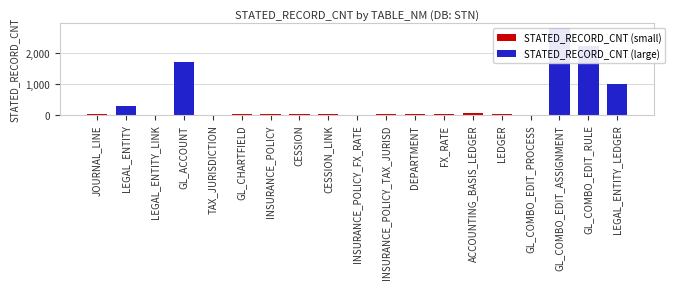

Reading left to right, transcribe all the data shown in this chart.

22	287	0	1724	9	15	10	22	12	4	11	14	12	43	18	6	2835	2250	1000